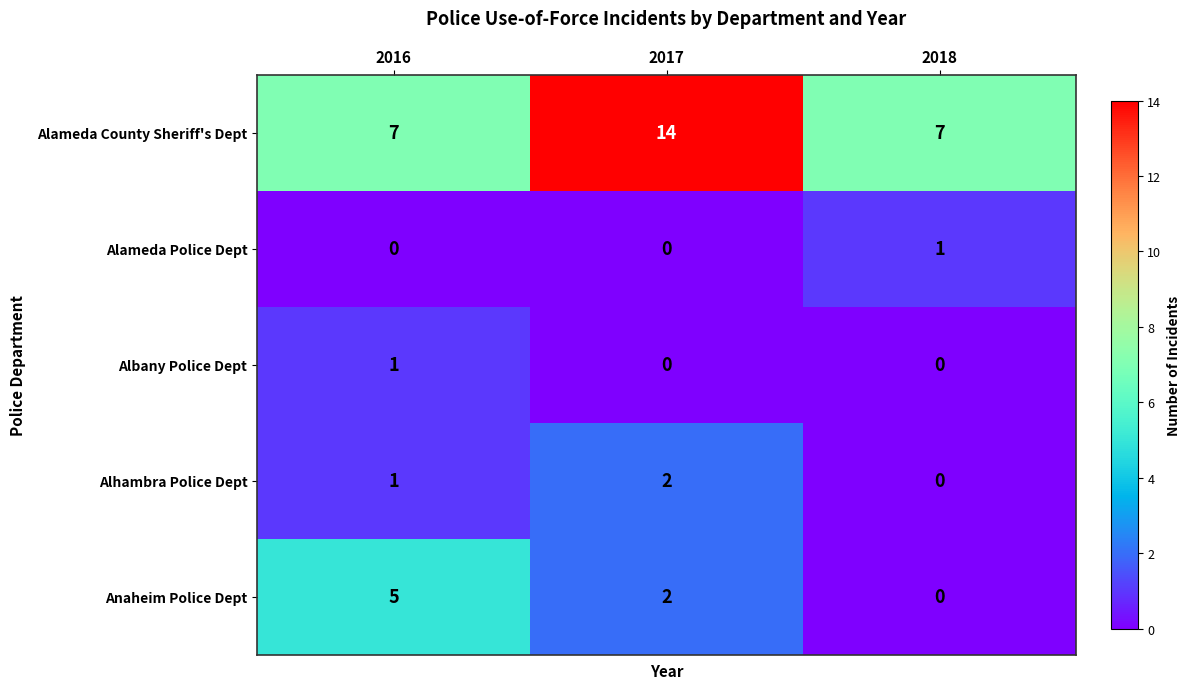

Rank the categories by Anaheim Police Dept value from highest to lowest.

2016, 2017, 2018